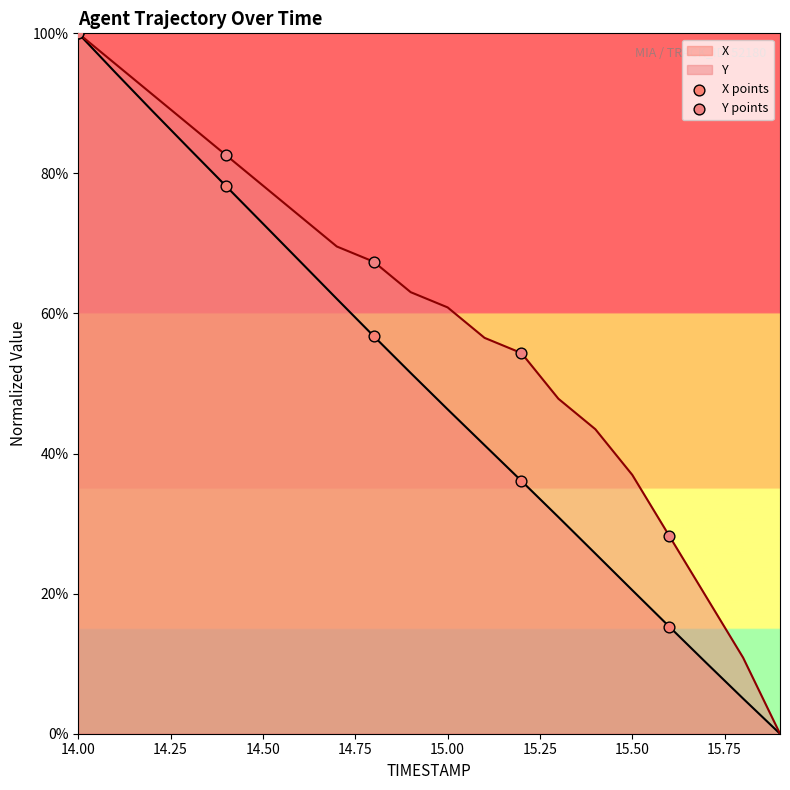

Which series contains the lowest Y value?

X points